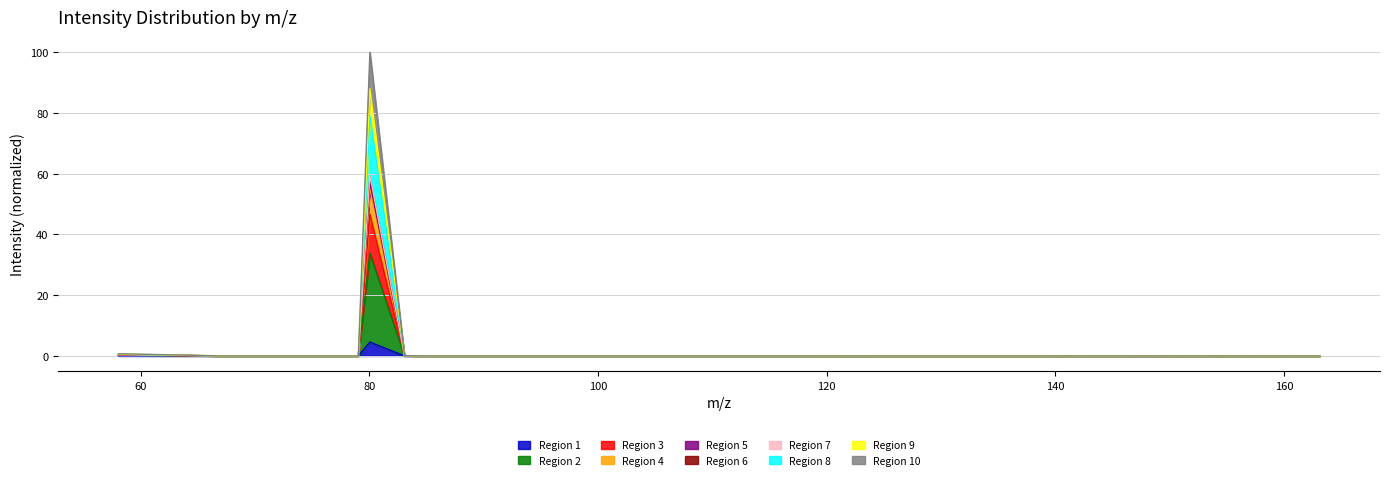

What is the label of the 14th point from the right?

78.034374